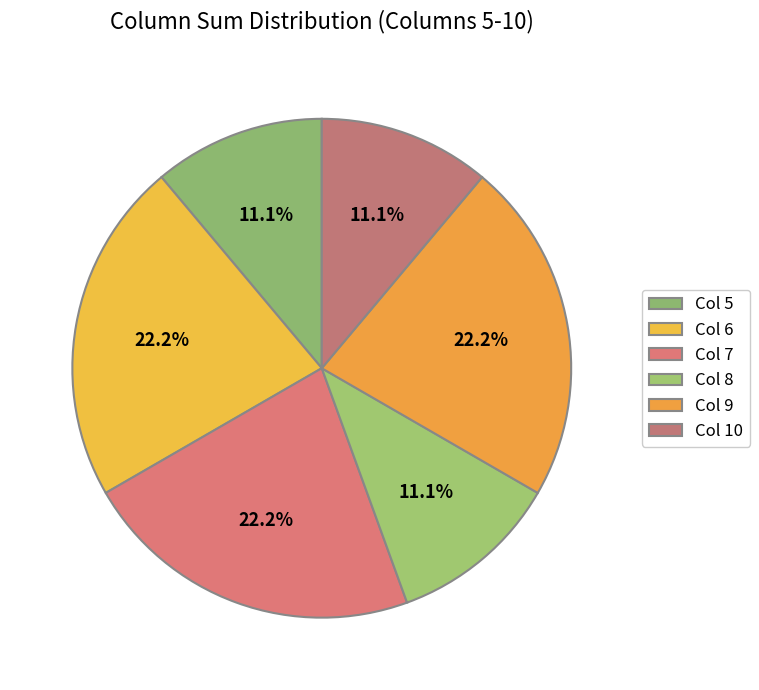

How many slices are in this pie chart?

6